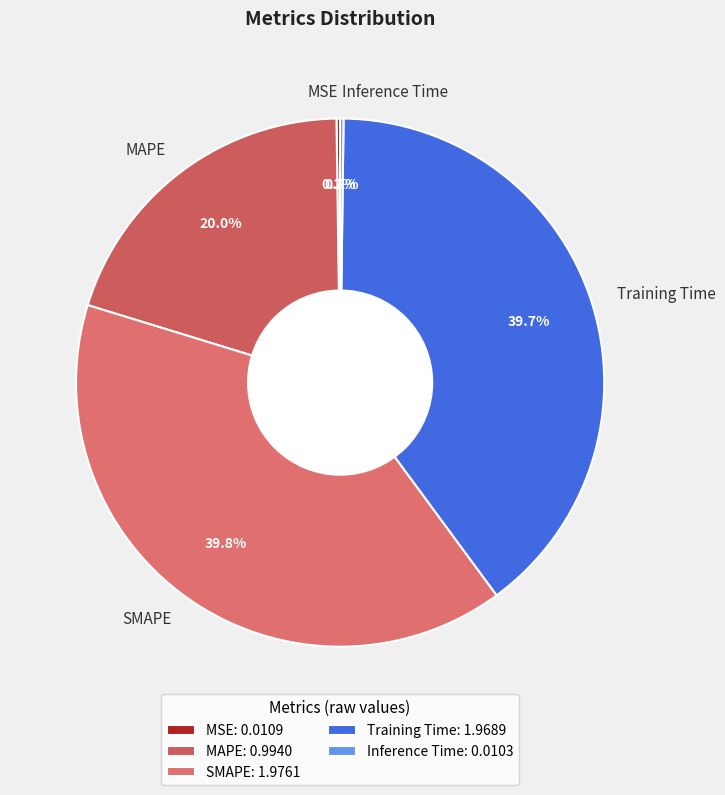

Does any single category account for the majority?

No